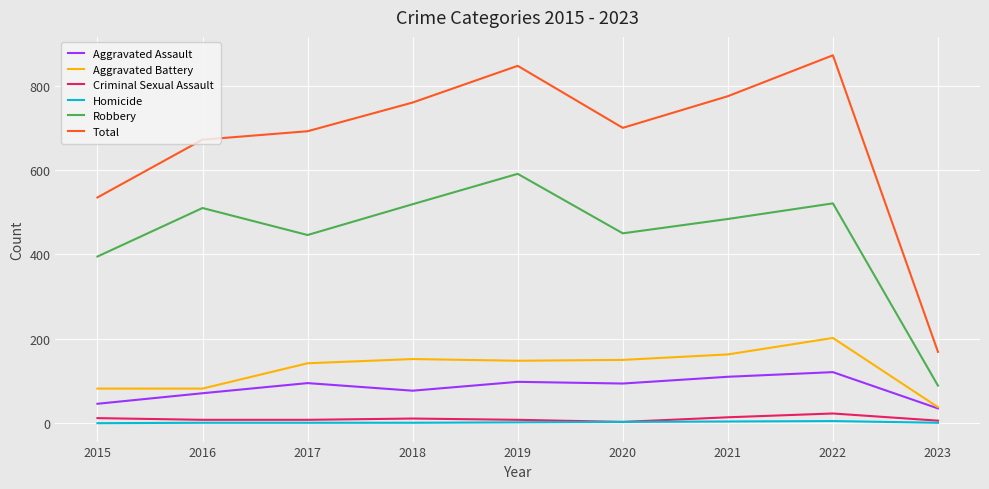

At which category does the chart reach its peak across all series?

2022